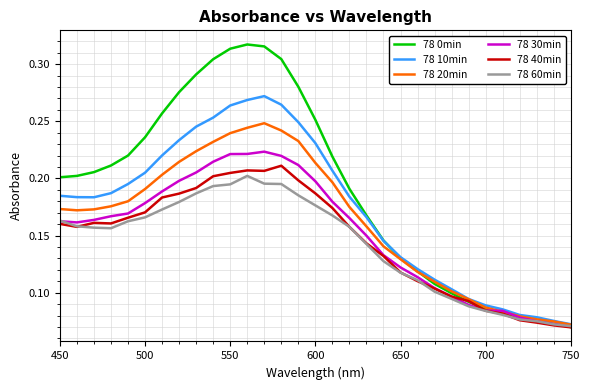

Which series has the largest total across all categories?

78 0min